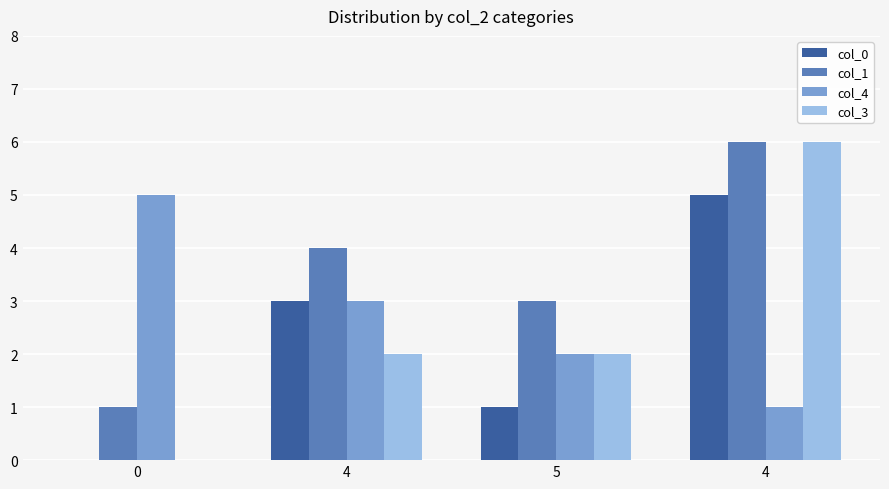

What is the label of the 2nd bar from the right?

5